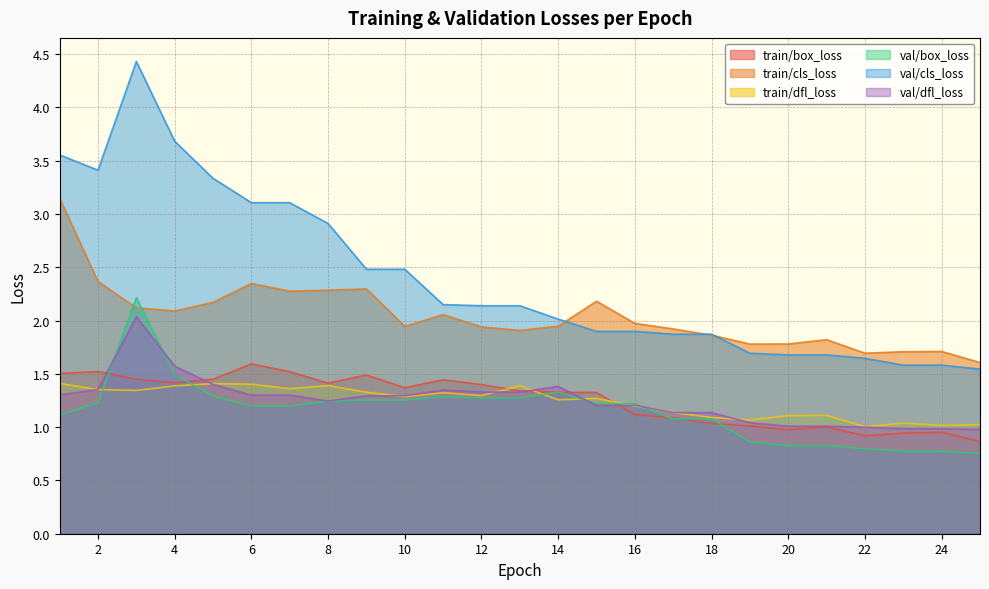

The val/box_loss series shows 0.8 at 22. True or false?

True